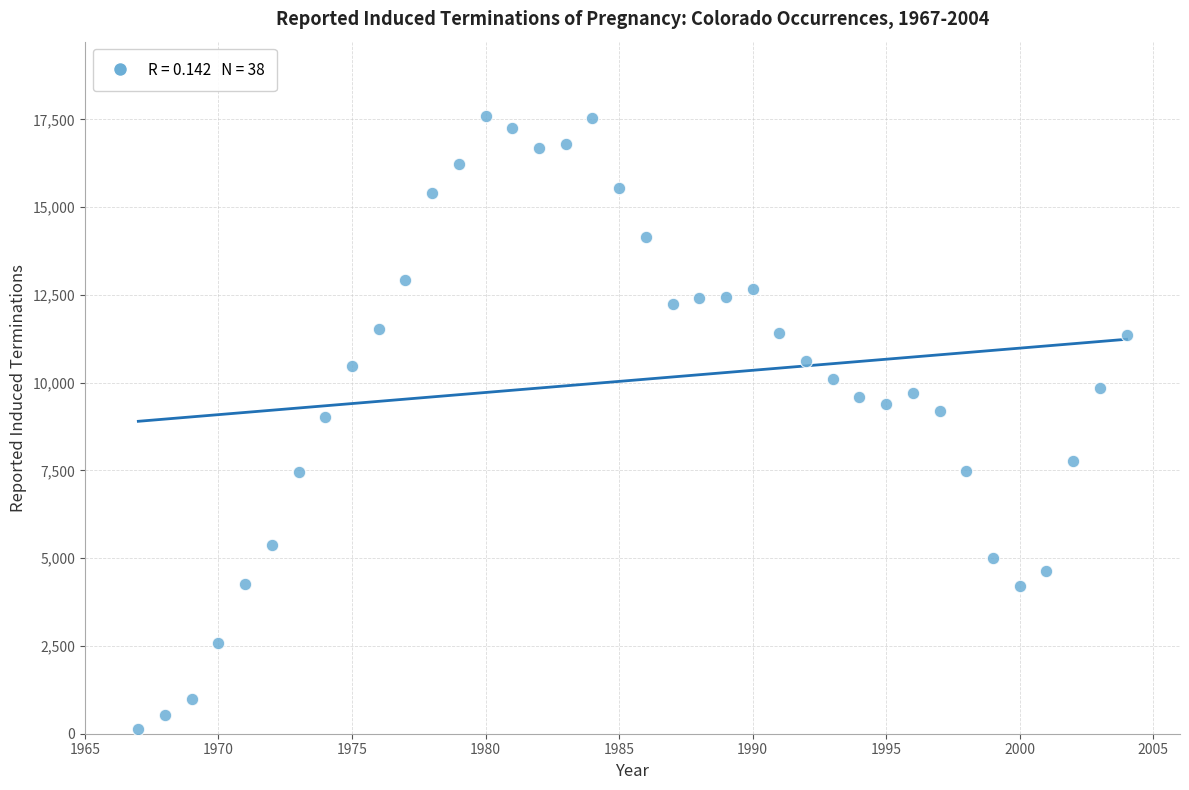

What is the range of X values (max minus min)?

37